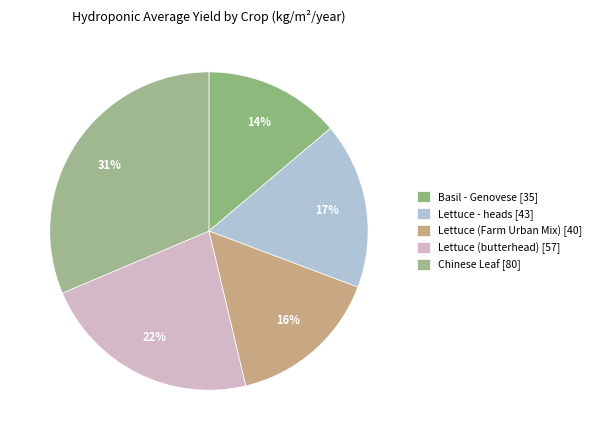

How many slices are in this pie chart?

5